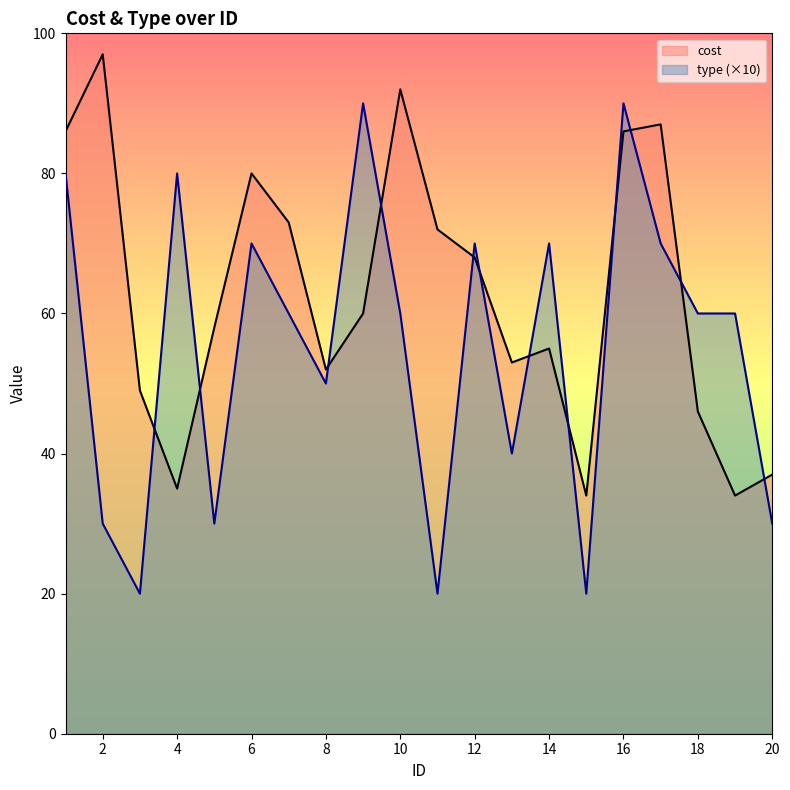

How many intersections are there between cost and type?

12